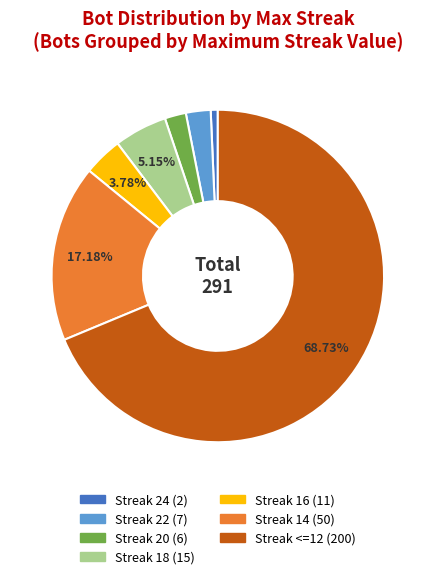

Is there a majority slice in this chart?

Yes